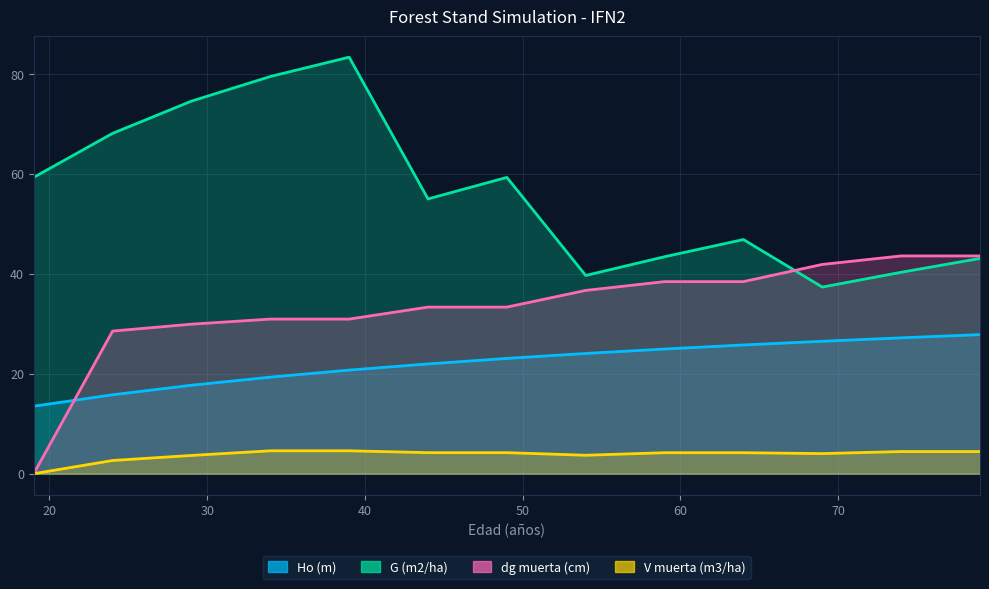

How many lines are shown in the chart?

4